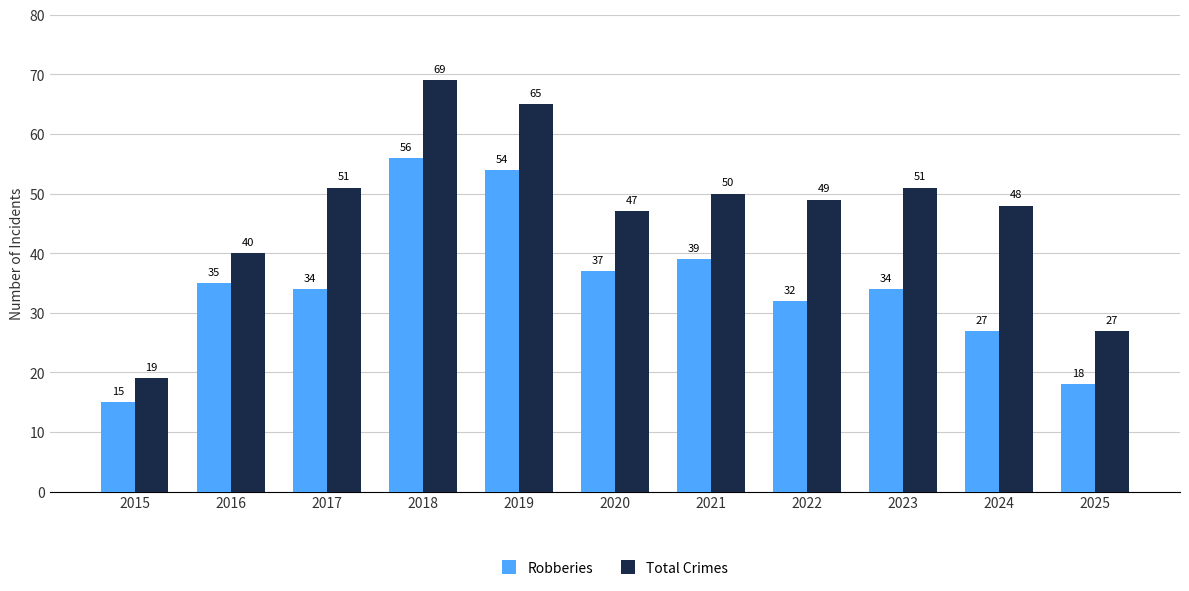

What is the difference between the maximum and minimum values in the Robberies series?

41